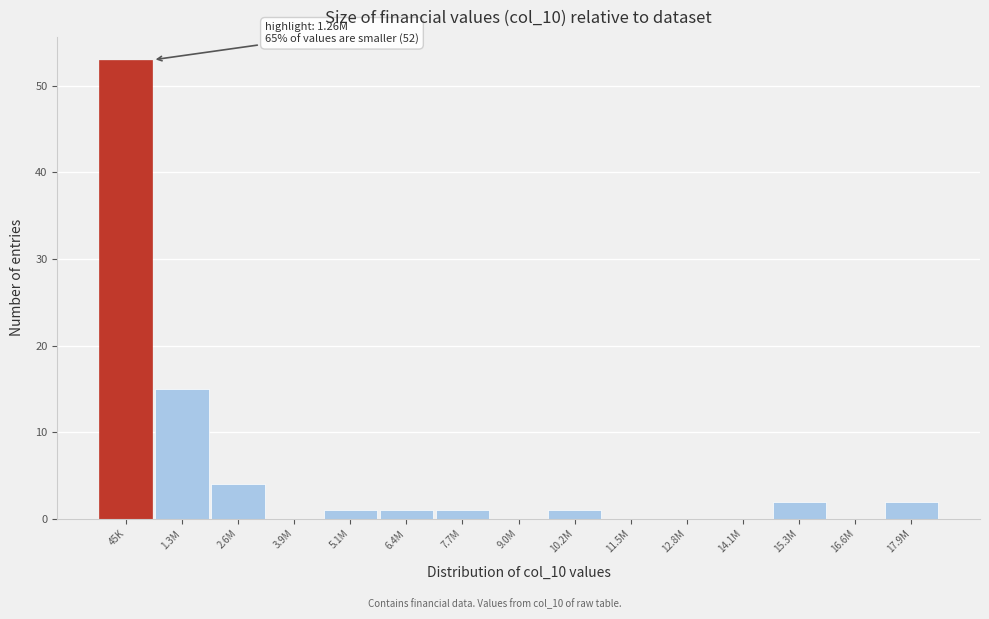

Reading left to right, extract all data points from this chart.

45K=53	1.3M=15	2.6M=4	3.9M=0	5.1M=1	6.4M=1	7.7M=1	9.0M=0	10.2M=1	11.5M=0	12.8M=0	14.1M=0	15.3M=2	16.6M=0	17.9M=2